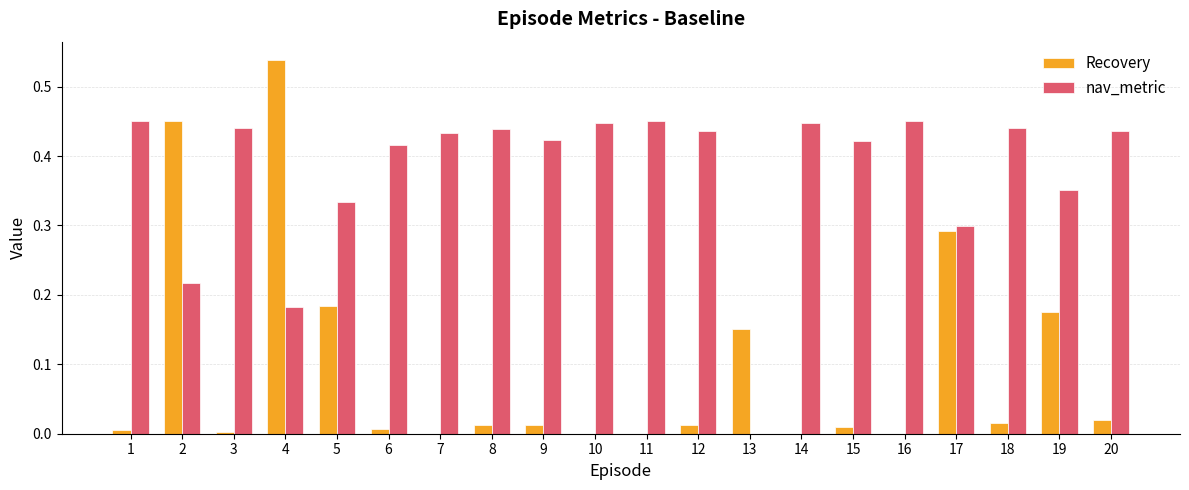

How many distinct data groups are displayed?

2